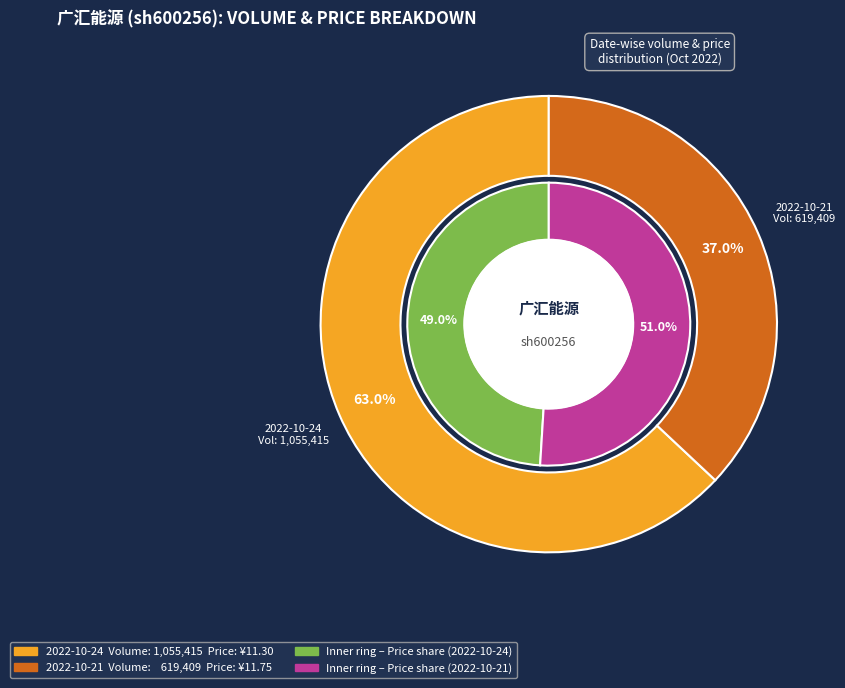

Rank the categories by value from highest to lowest.

2022-10-24, 2022-10-21